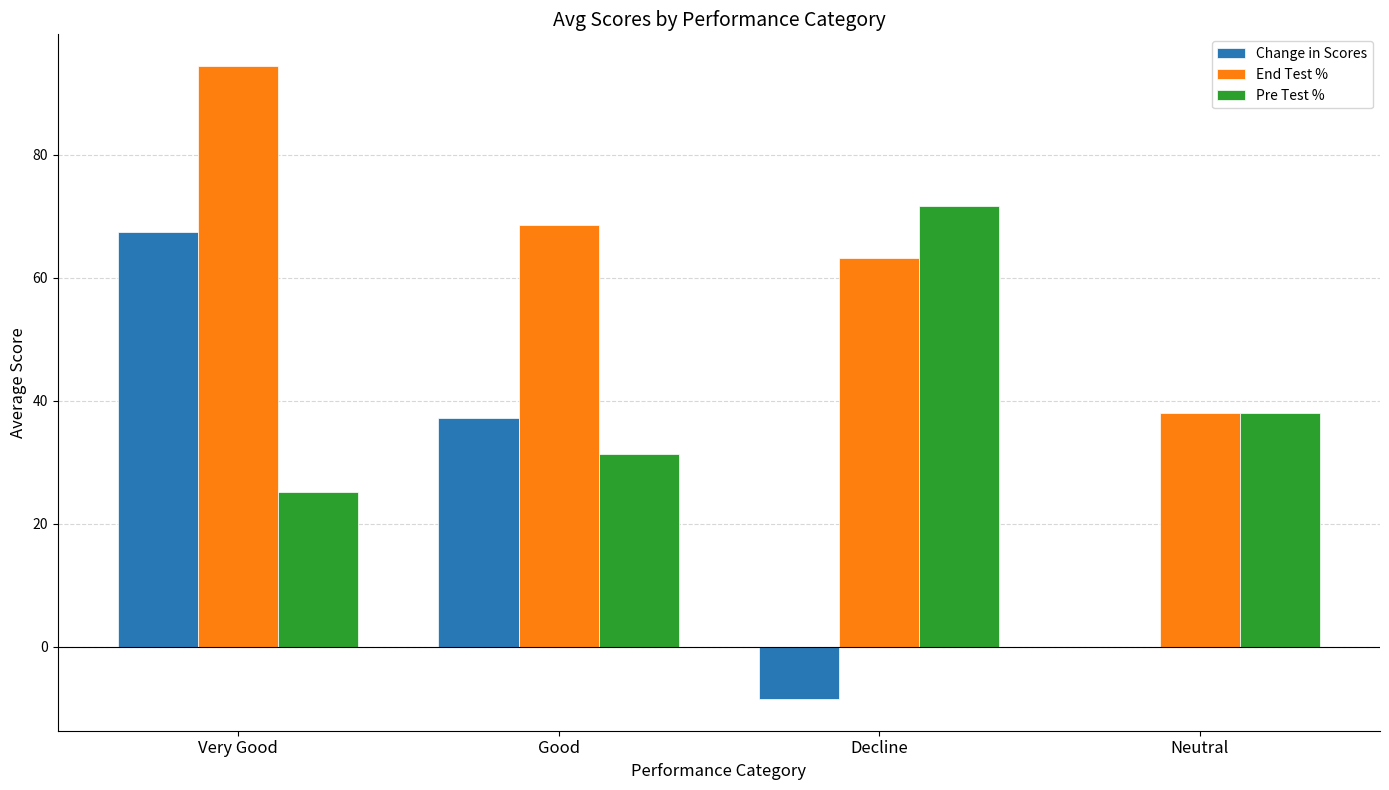

What value does the Pre Test % series have at Neutral?

38.0